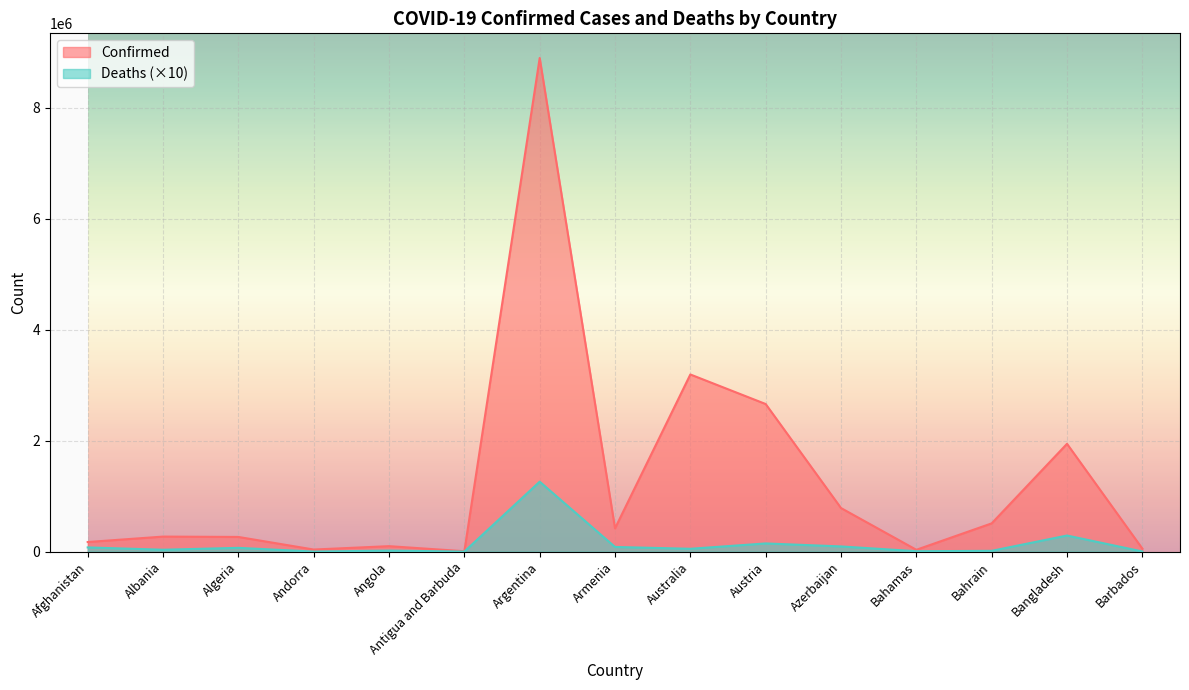

True or false: Confirmed and Deaths intersect in this chart.

False